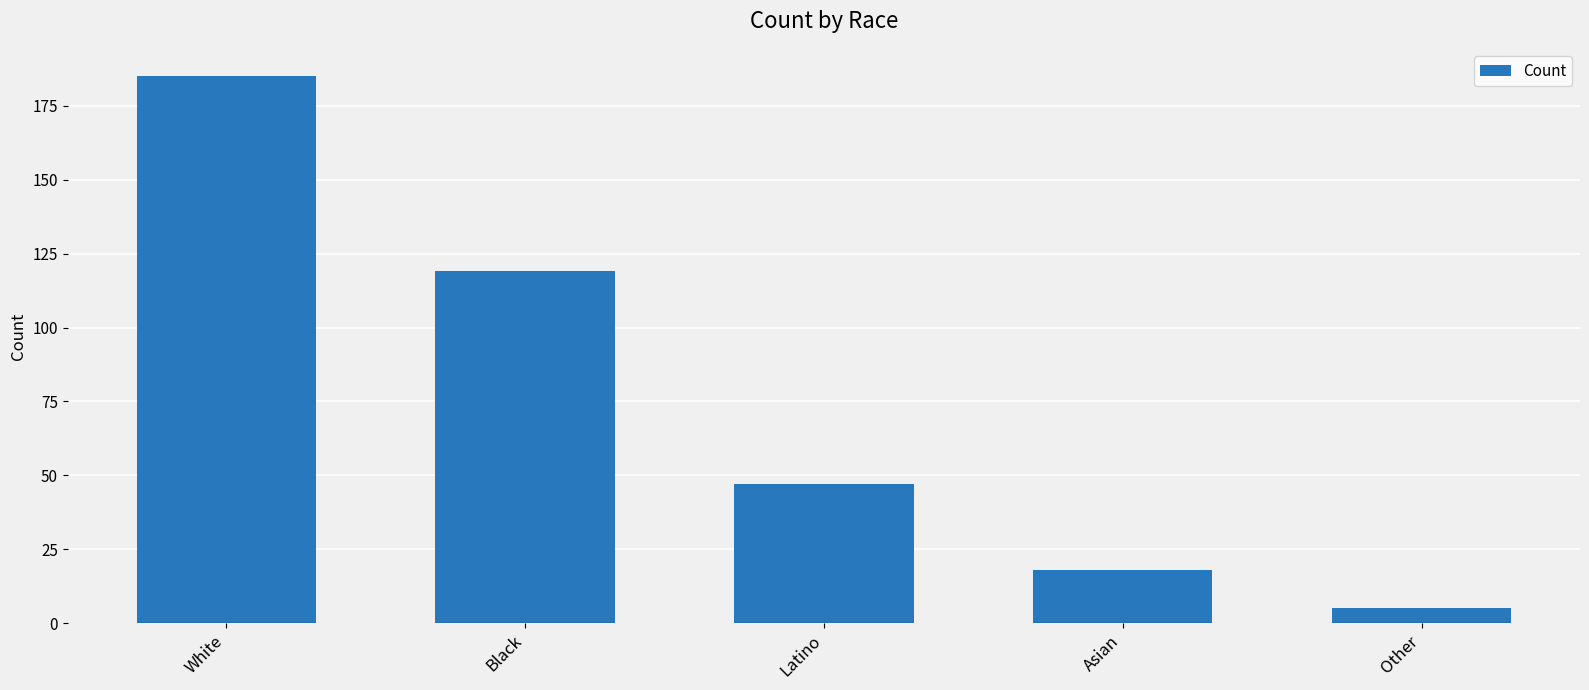

What position from the right is Latino?

3